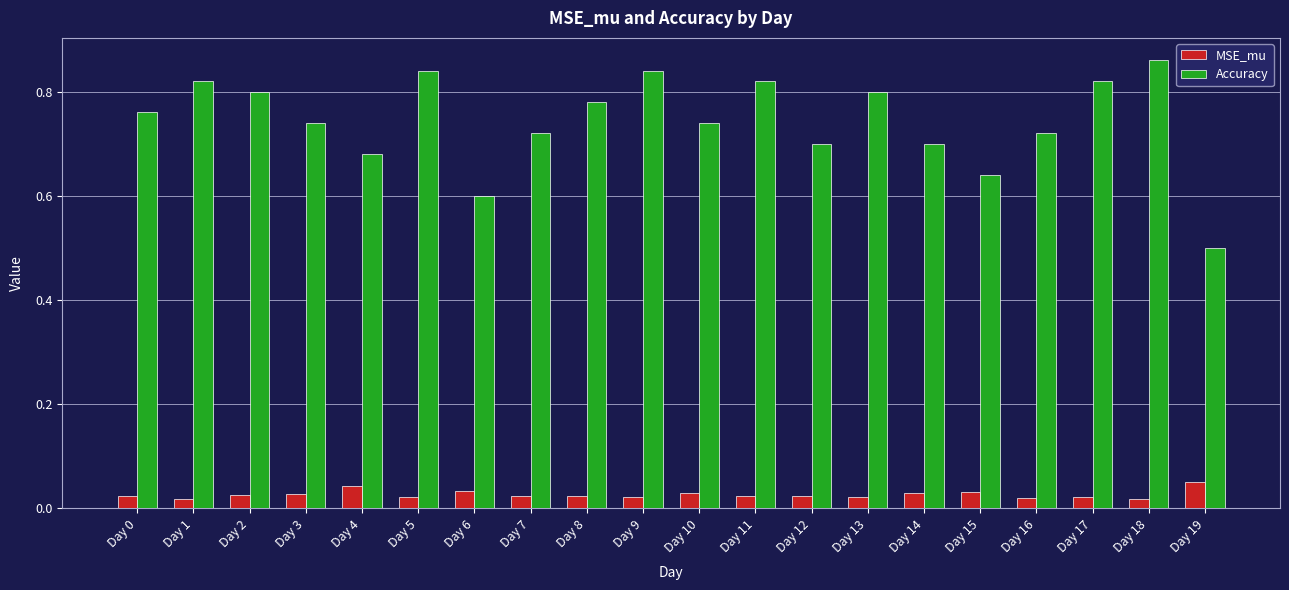

True or false: Accuracy has a value of 0.7 at Day 12.

True